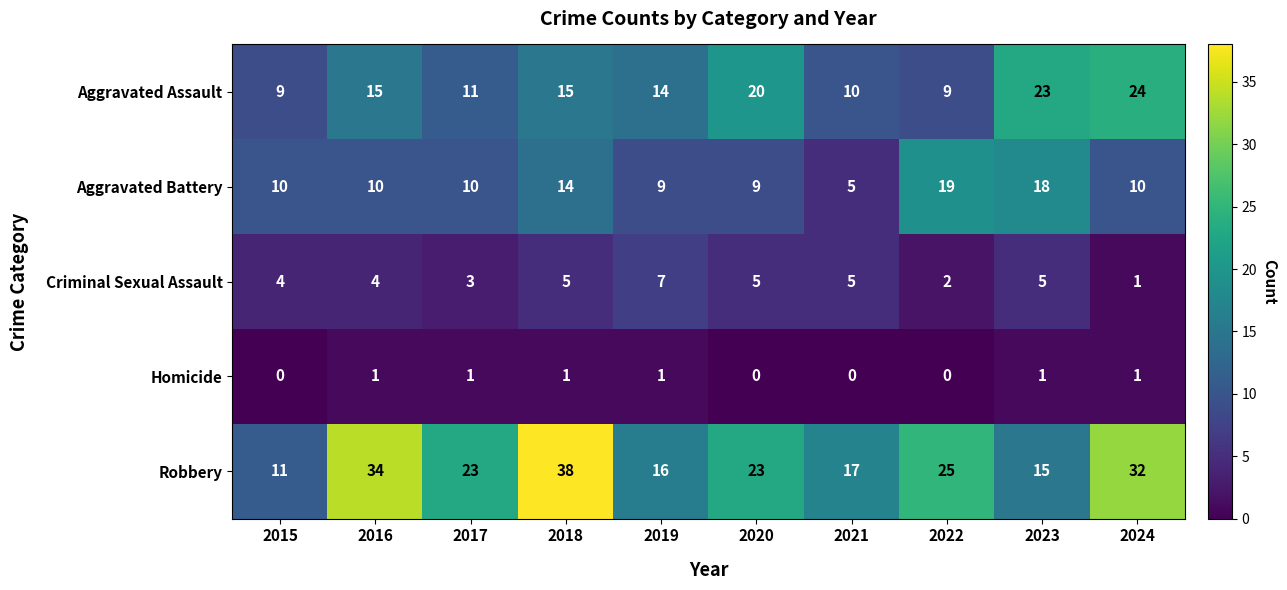

List the series in order of their overall mean, lowest first.

Homicide, Criminal Sexual Assault, Aggravated Battery, Aggravated Assault, Robbery